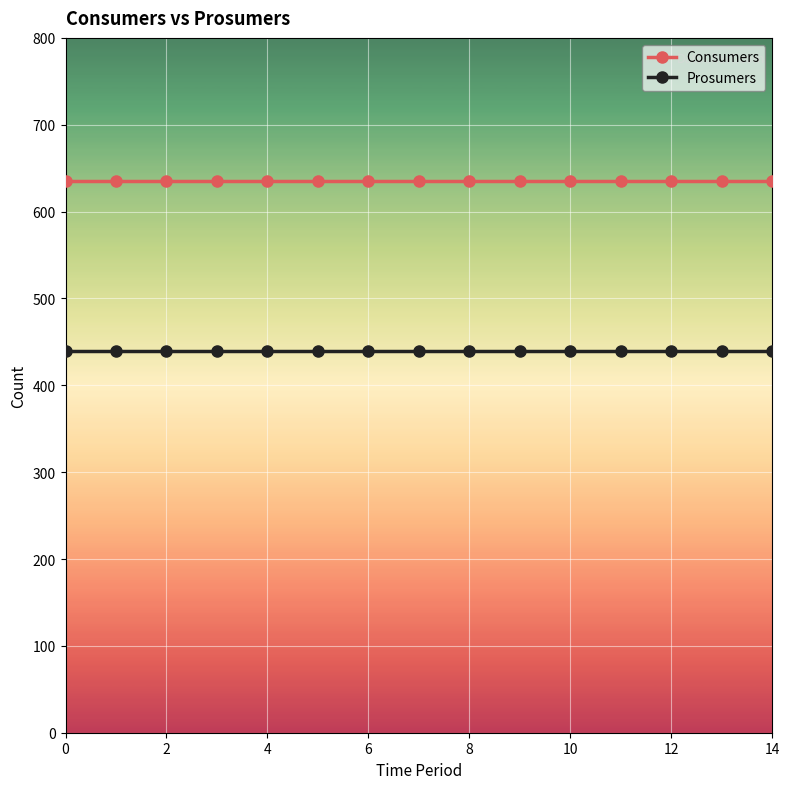

What is the value of the Consumers point at the 12th from the left?

635